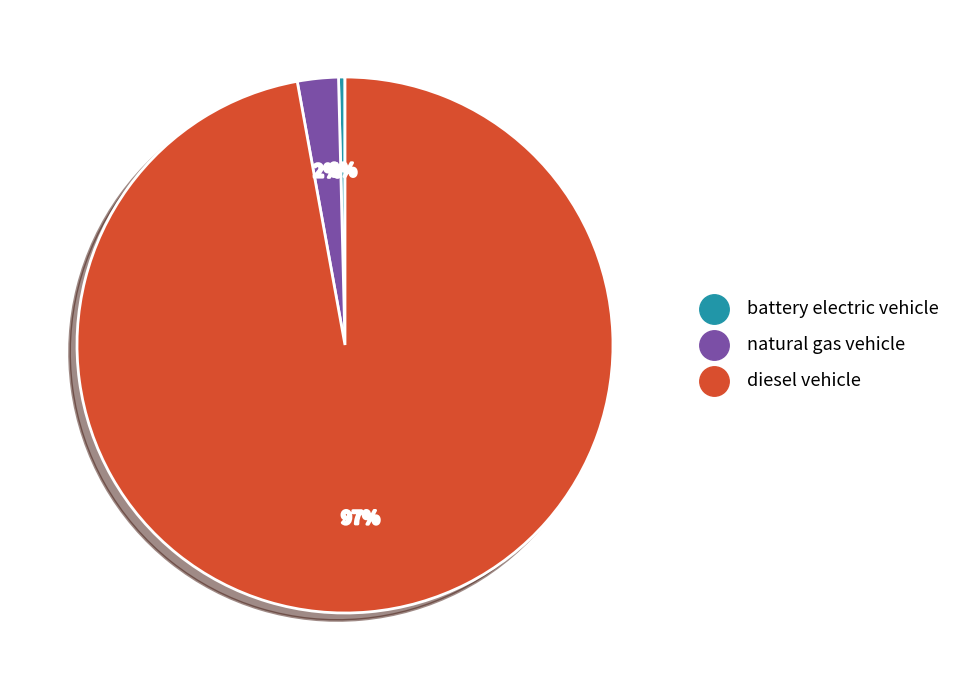

To the nearest percent, what is the average slice percentage?

33%